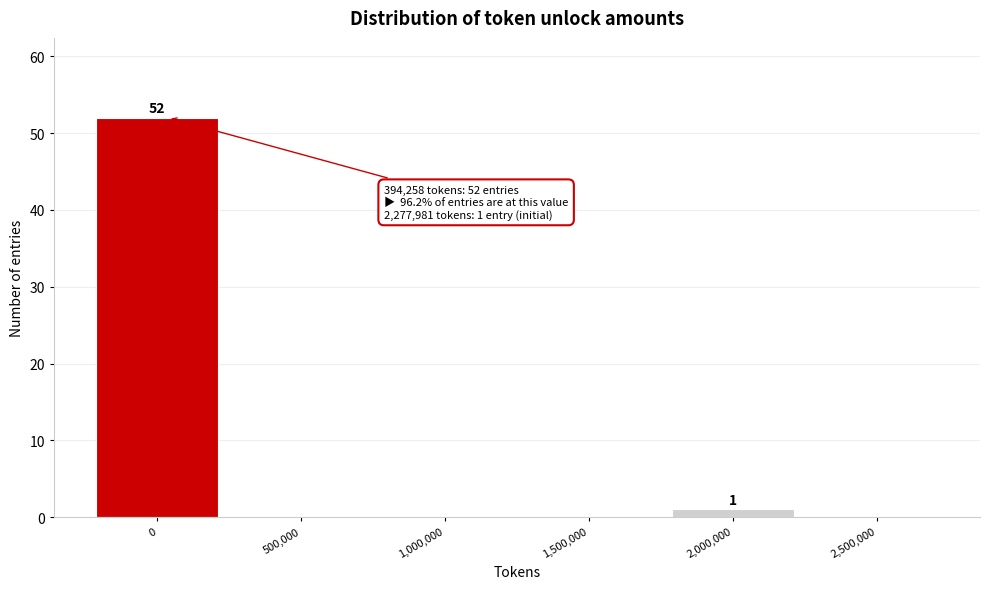

Reading right to left, list all the values displayed in this chart.

2,500,000=0	2,000,000=1	1,500,000=0	1,000,000=0	500,000=0	0=52